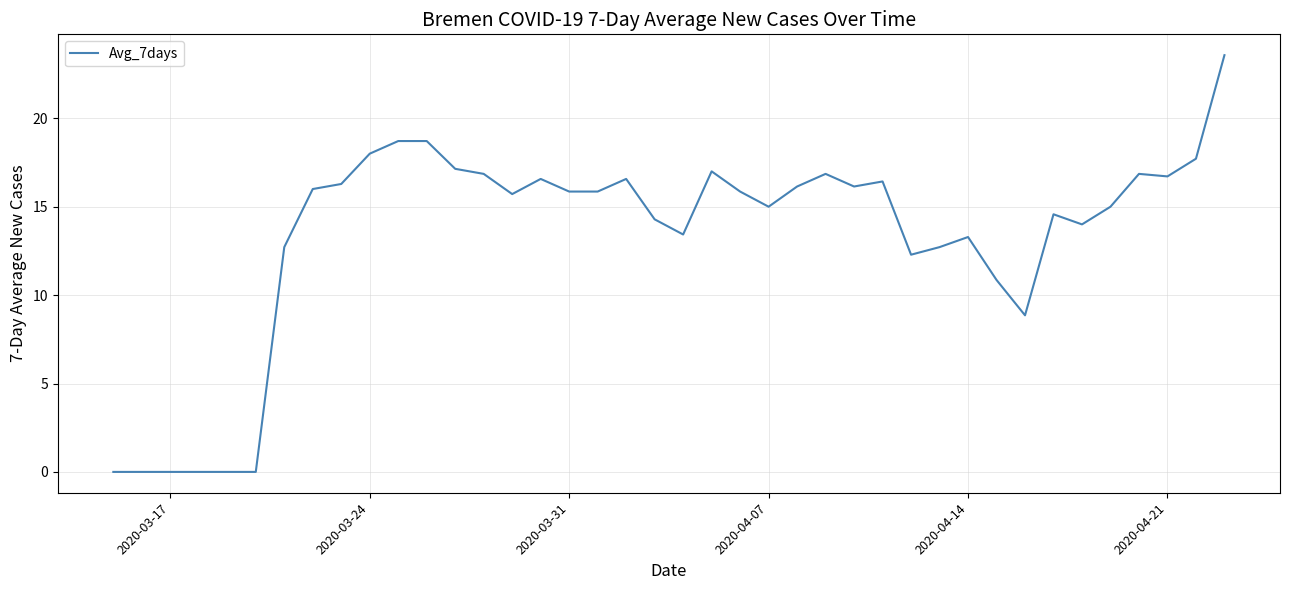

Is this an area chart (filled region under the line)?

No